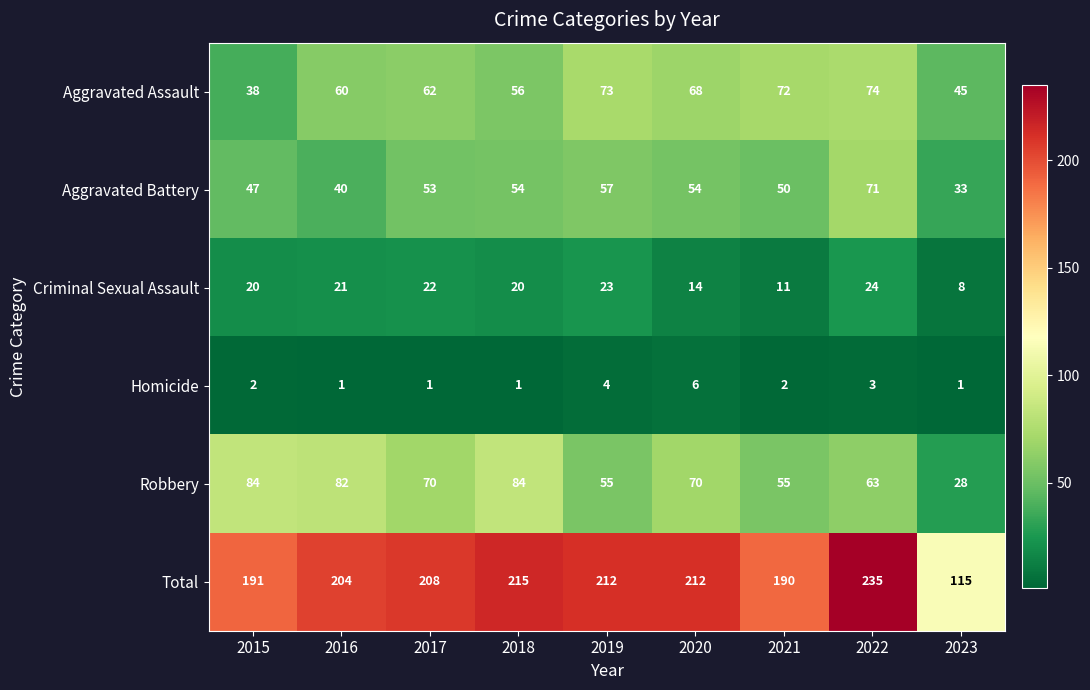

At which category is the sum across all series the highest?

2022